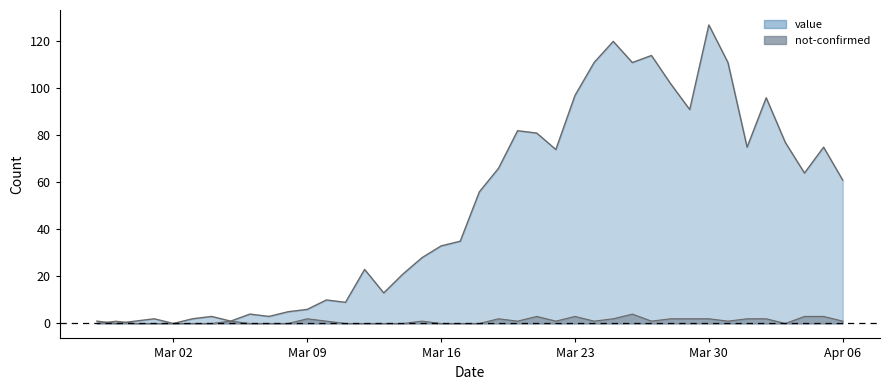

At which category is the sum across all series the highest?

Mar 30